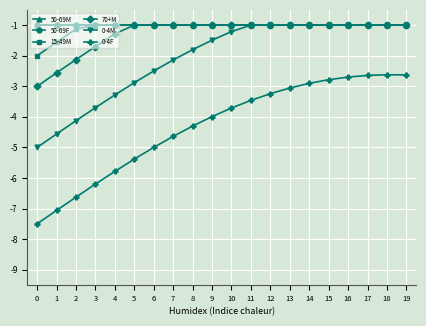

What is the approximate value of 50-69M at 7?

-1.0